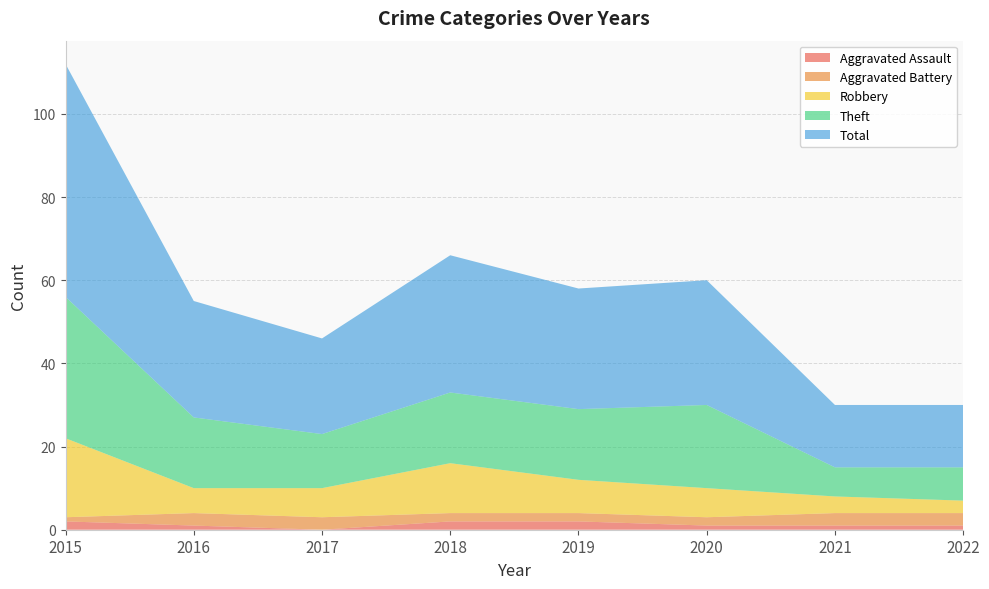

Reading left to right, transcribe all the data shown in this chart.

Aggravated Assault: 2	1	0	2	2	1	1	1
Aggravated Battery: 1	3	3	2	2	2	3	3
Robbery: 19	6	7	12	8	7	4	3
Theft: 34	17	13	17	17	20	7	8
Total: 56	28	23	33	29	30	15	15